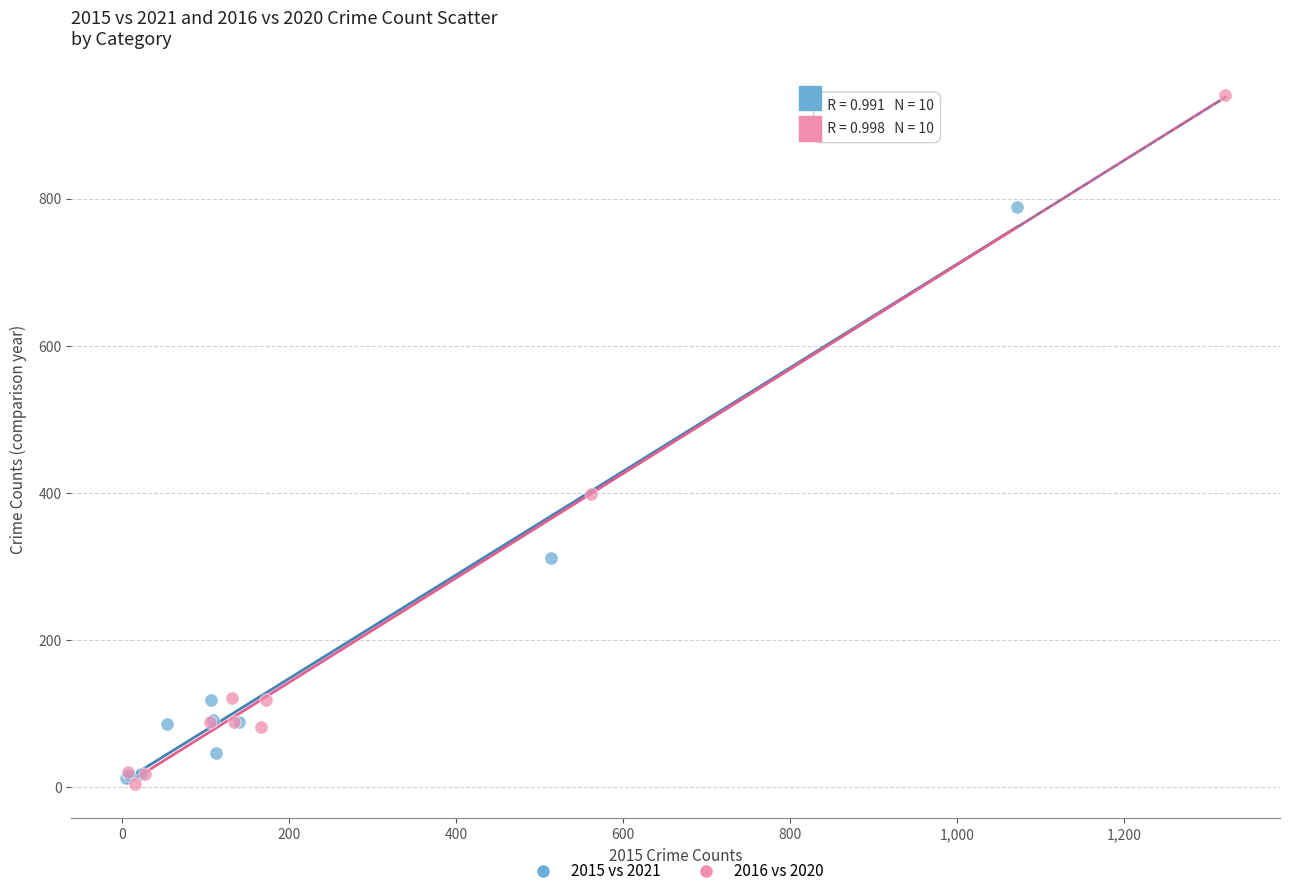

Which series reaches the maximum Y coordinate?

2016 vs 2020